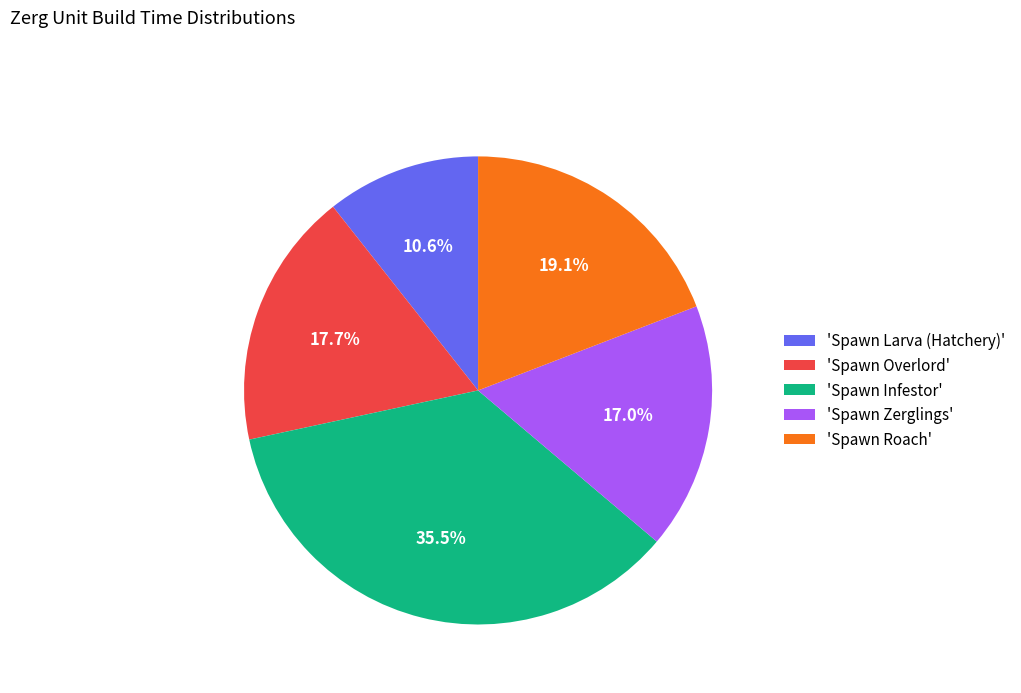

Does 'Spawn Infestor' account for over 50% of the chart?

No